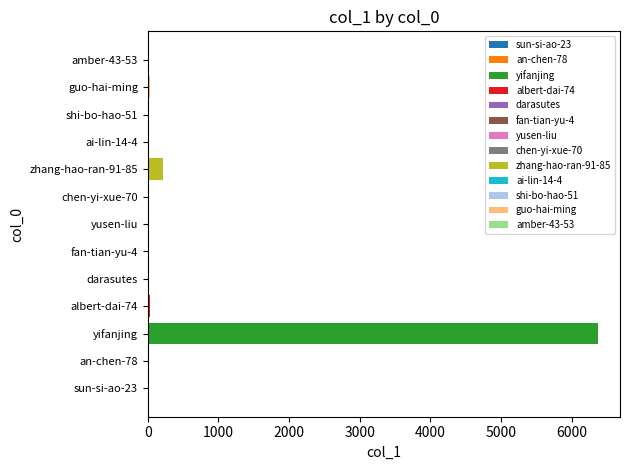

Between albert-dai-74 and yifanjing, which is larger?

yifanjing